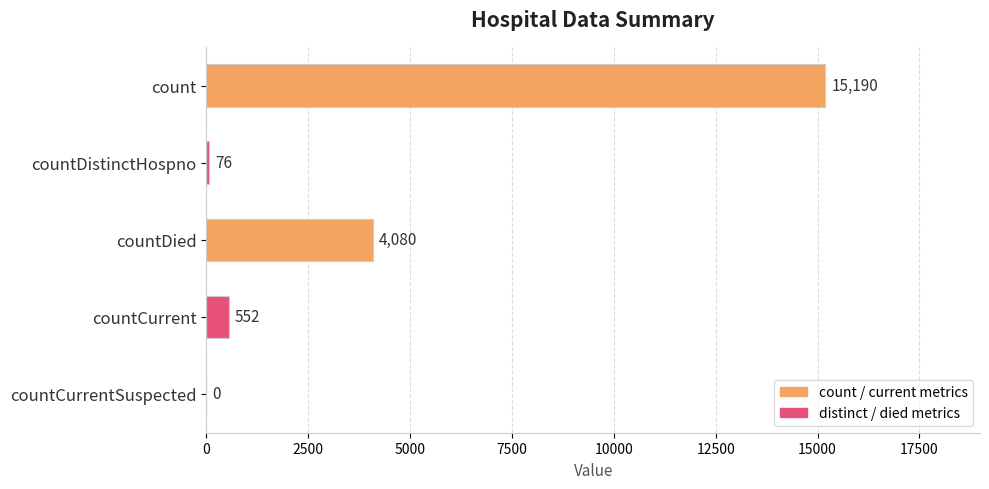

What is the greatest value displayed?

15190